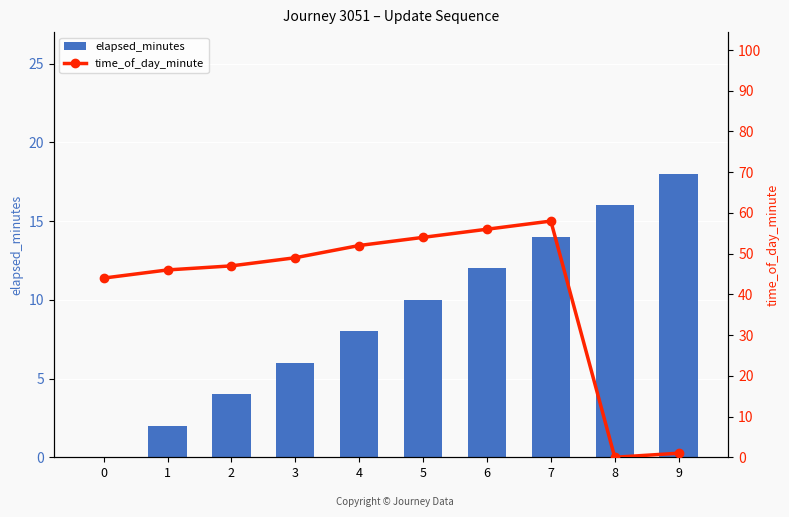

The elapsed_minutes series shows 11 at 0. True or false?

False